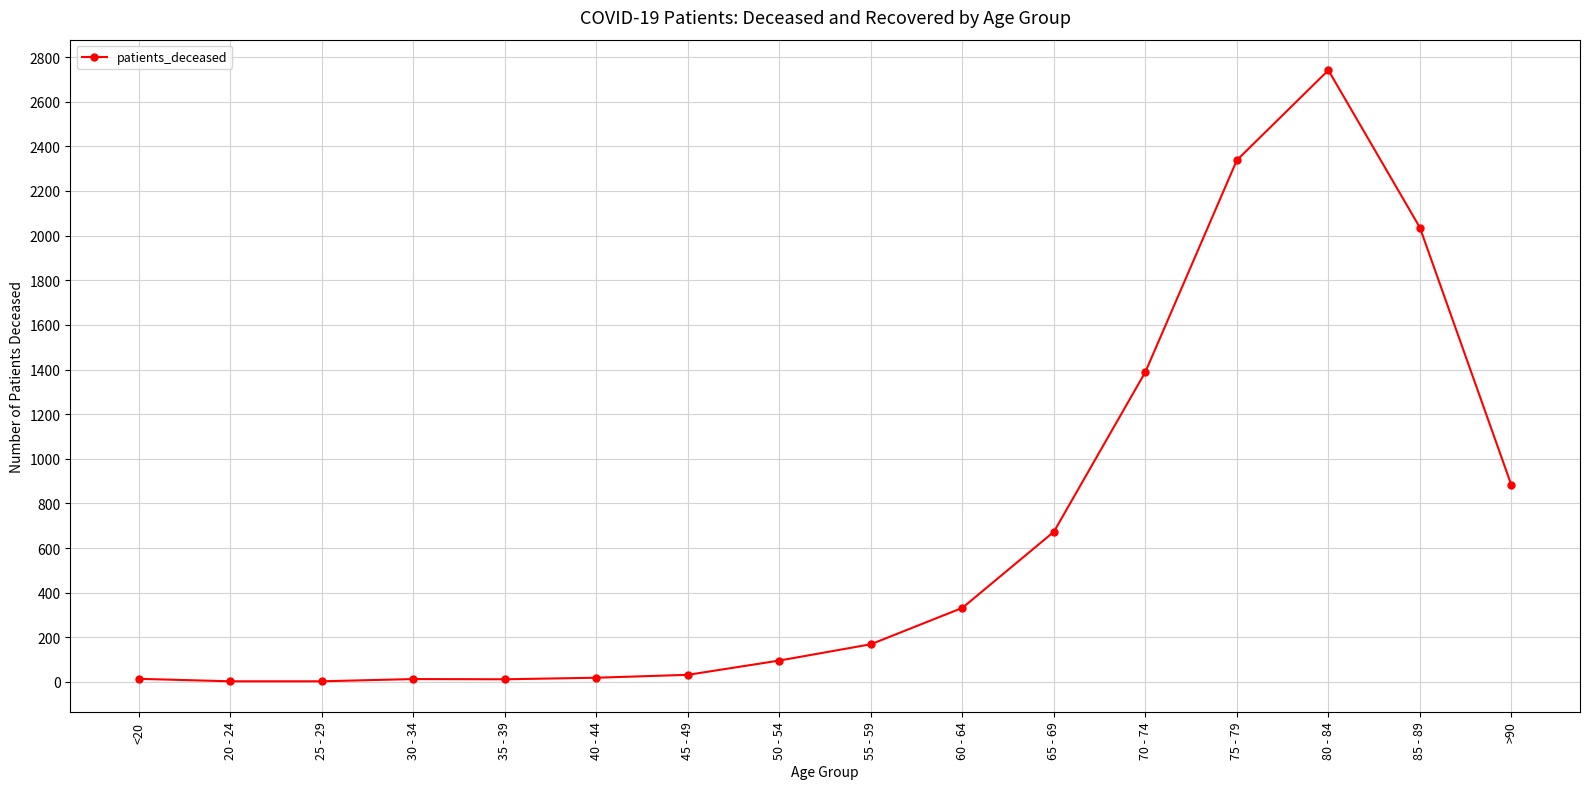

What is the label of the 16th point from the left?

>90